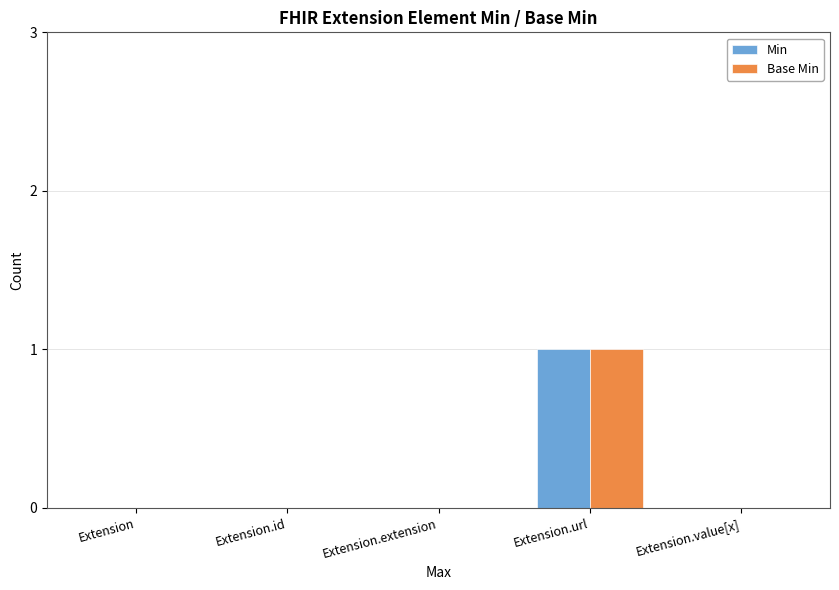

How many Base Min values are between 0 and 1?

5